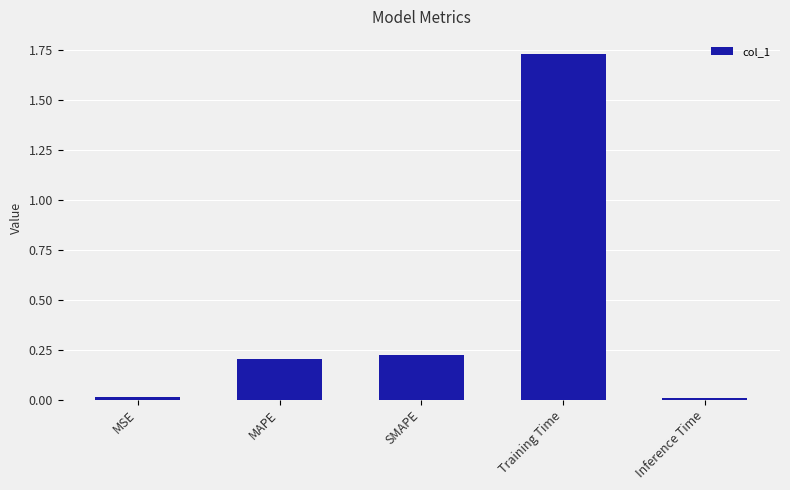

The value at SMAPE is 0.3. True or false?

False